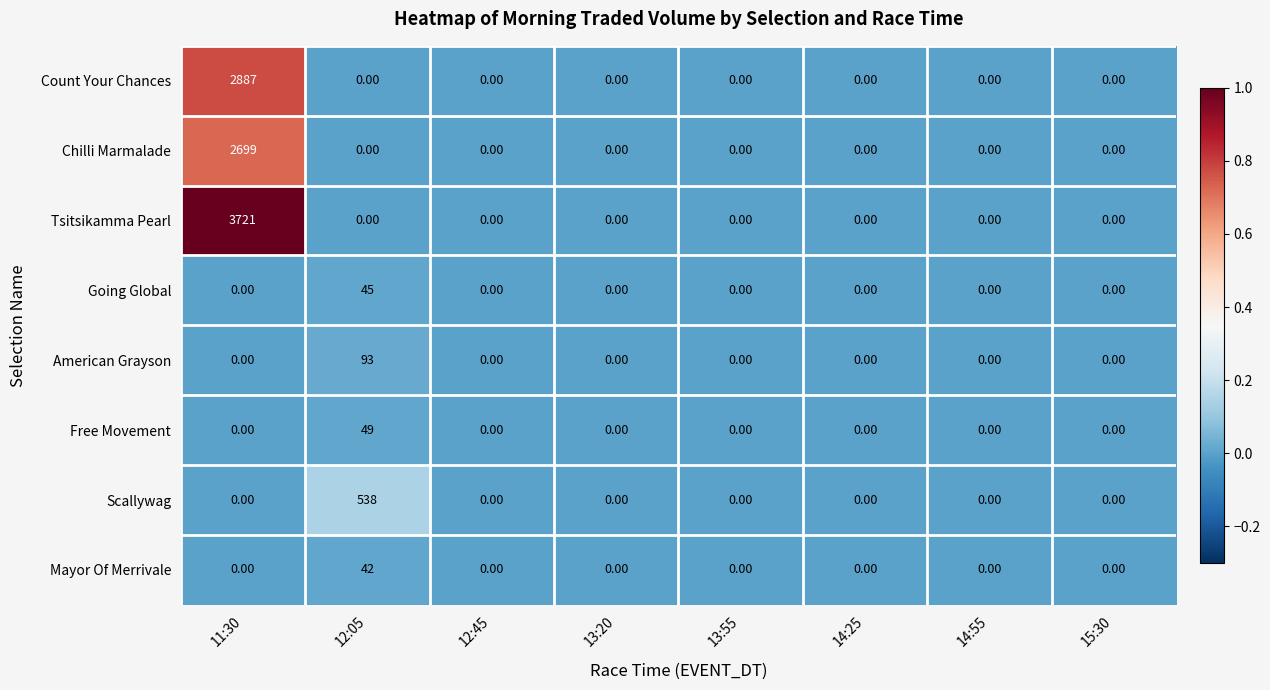

List the series in order of their peak value, highest first.

Tsitsikamma Pearl, Count Your Chances, Chilli Marmalade, Scallywag, American Grayson, Free Movement, Going Global, Mayor Of Merrivale